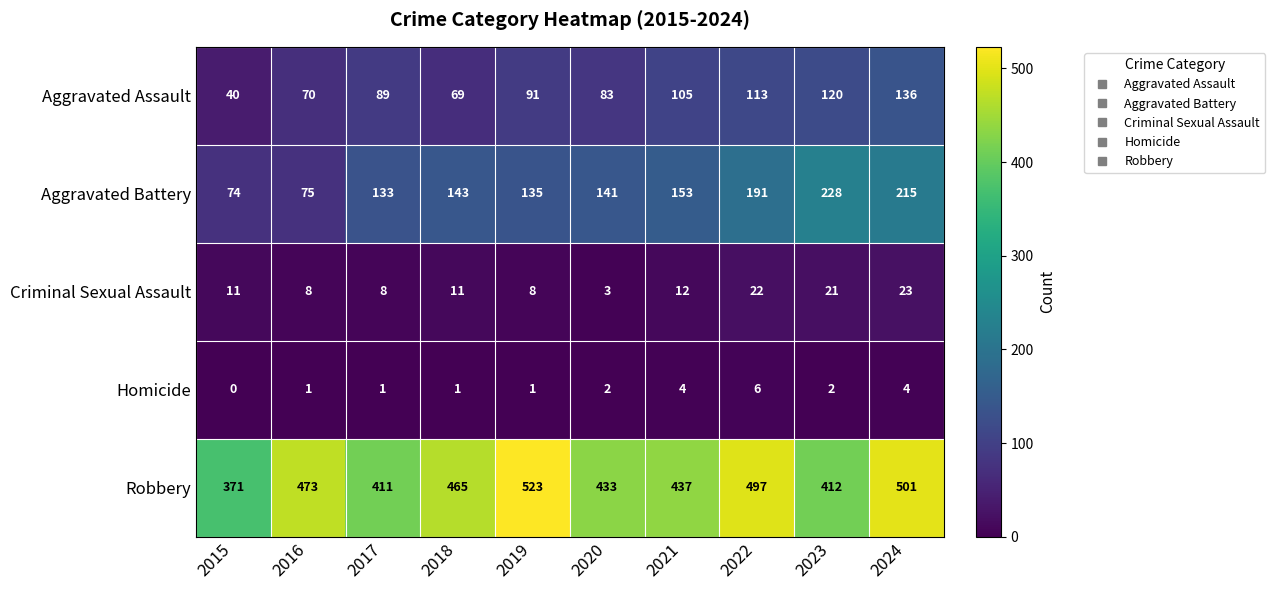

Between 2017 and 2020, which series saw the biggest shift?

Robbery